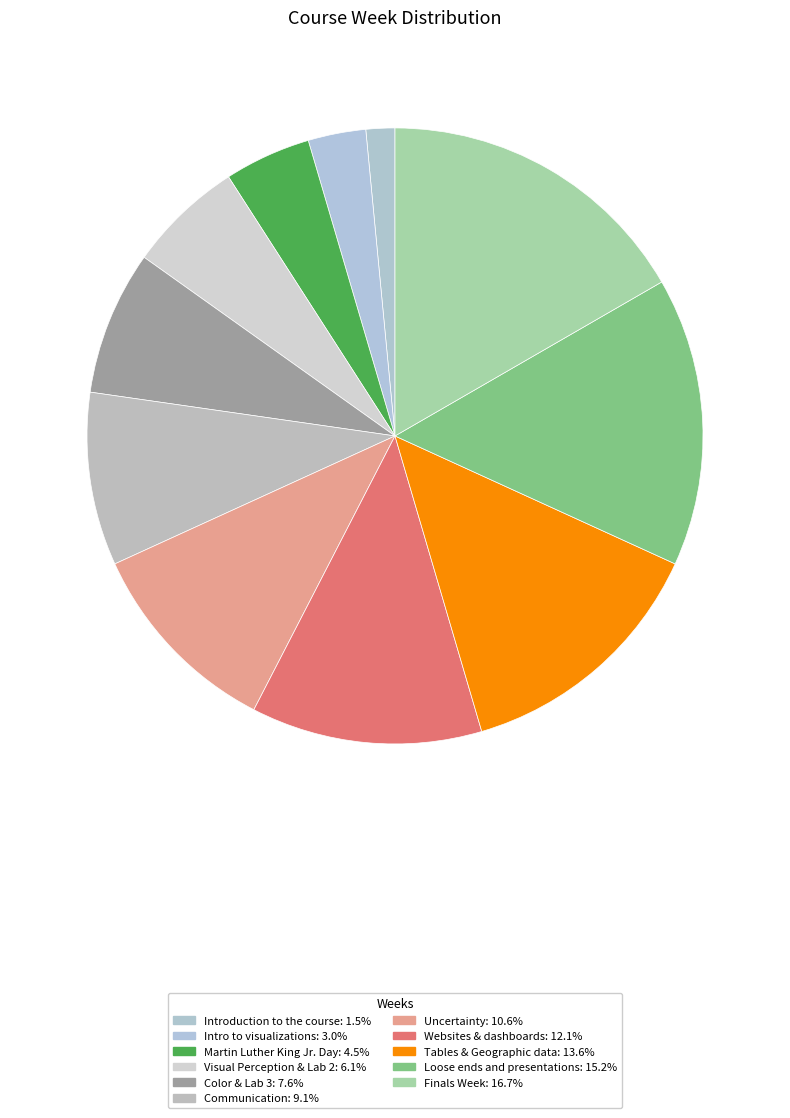

How many segments does this pie chart have?

11